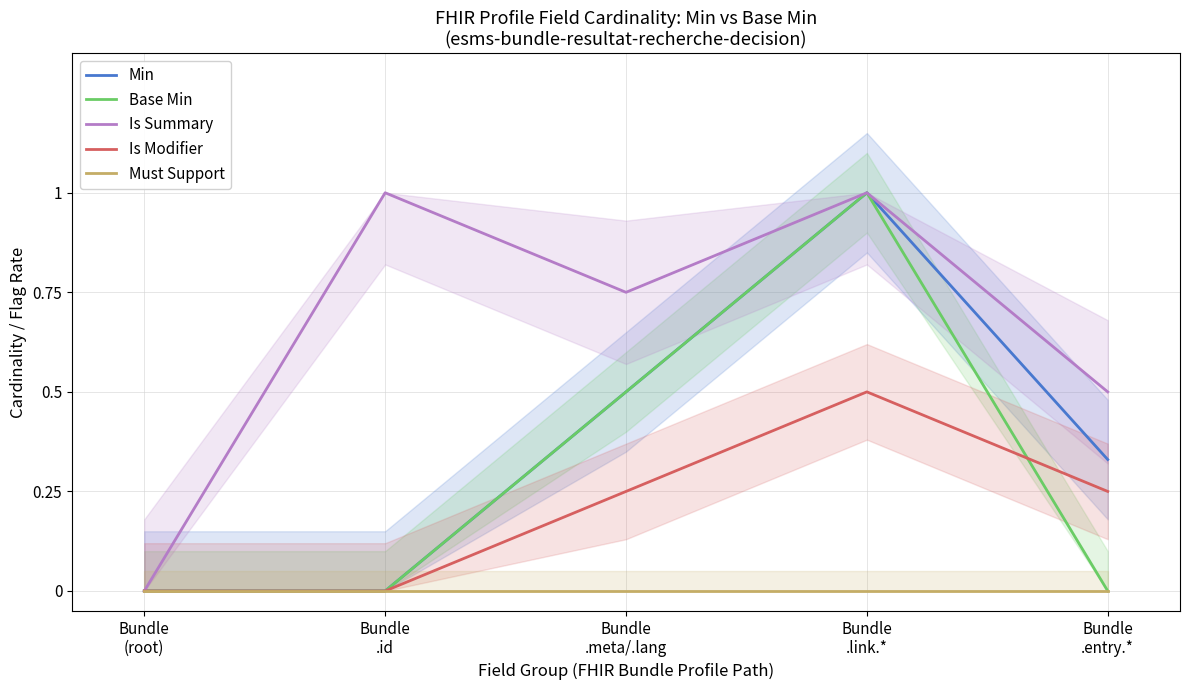

What is the difference between the maximum and minimum values in the Base Min series?

1.0